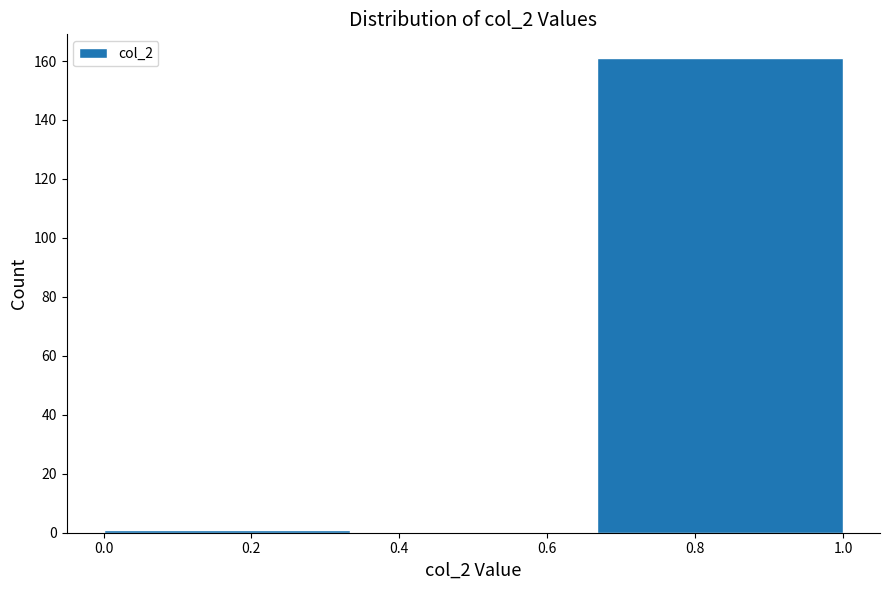

Which range on the x-axis has the tallest bar?

0.66 to 1.00